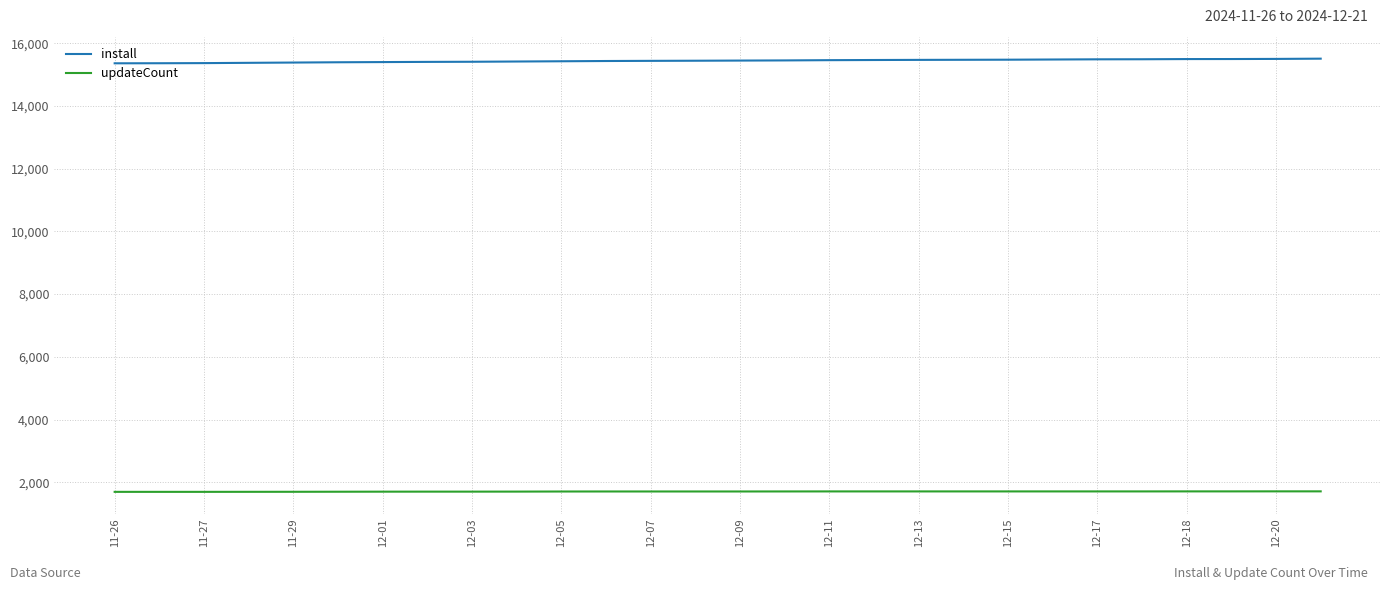

True or false: updateCount and install cross at least once.

False